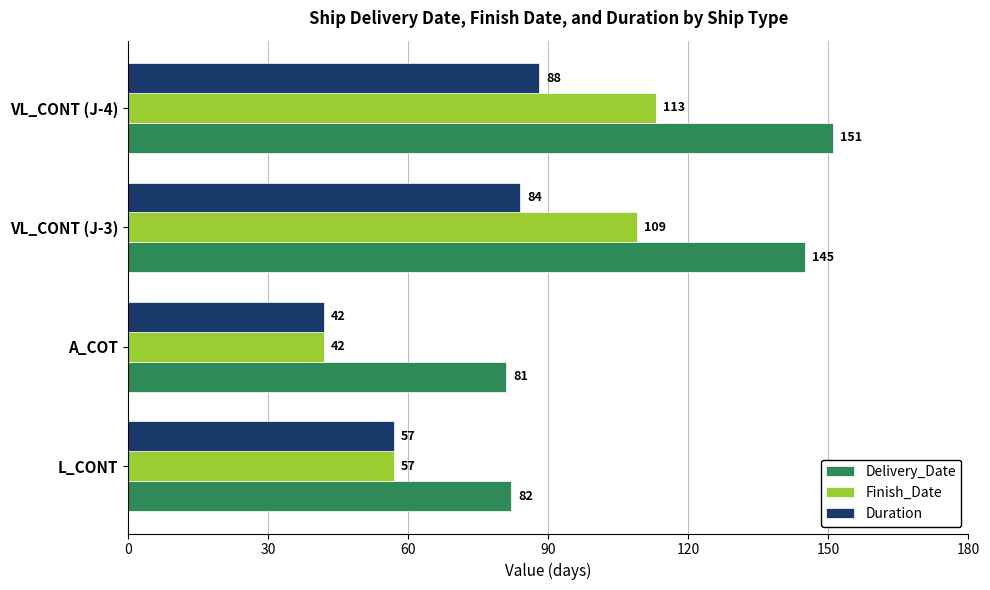

What is the average value of the Duration series?

68